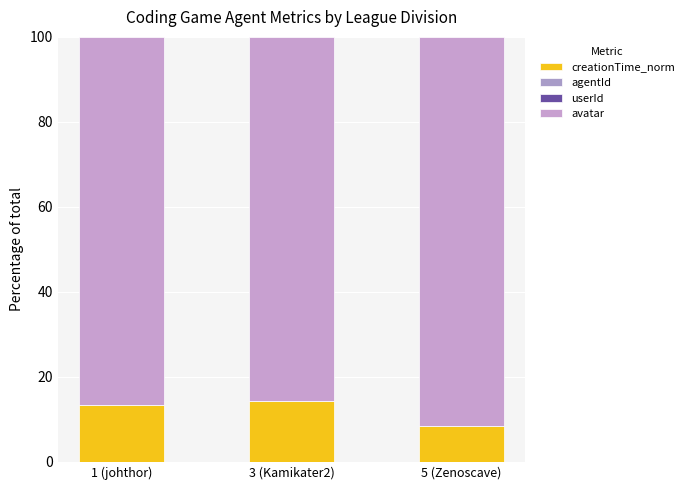

The value of avatar at 5 (Zenoscave) is 91.5. True or false?

True